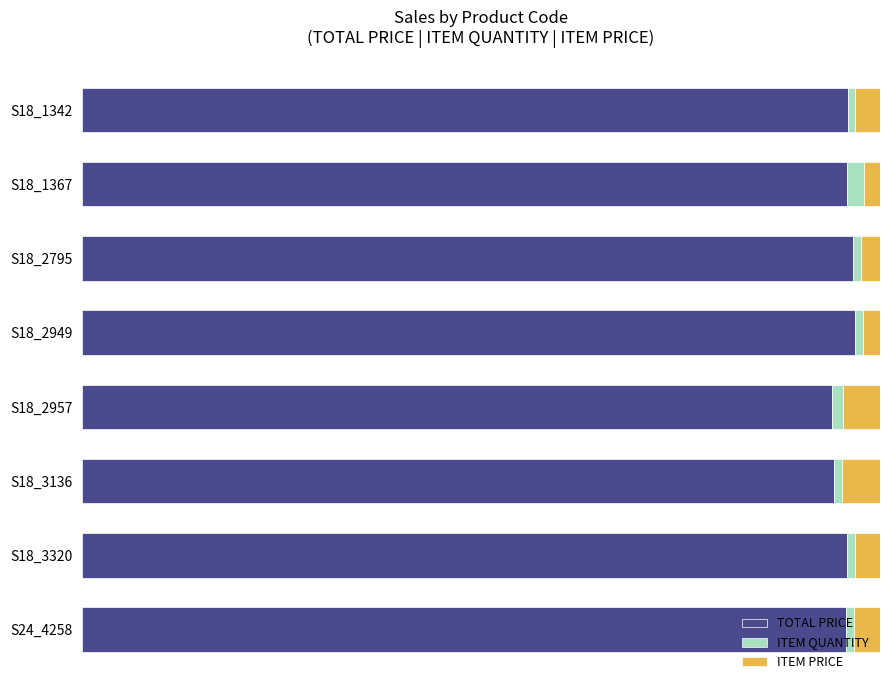

What are all the series names shown in the legend?

TOTAL PRICE, ITEM QUANTITY, ITEM PRICE